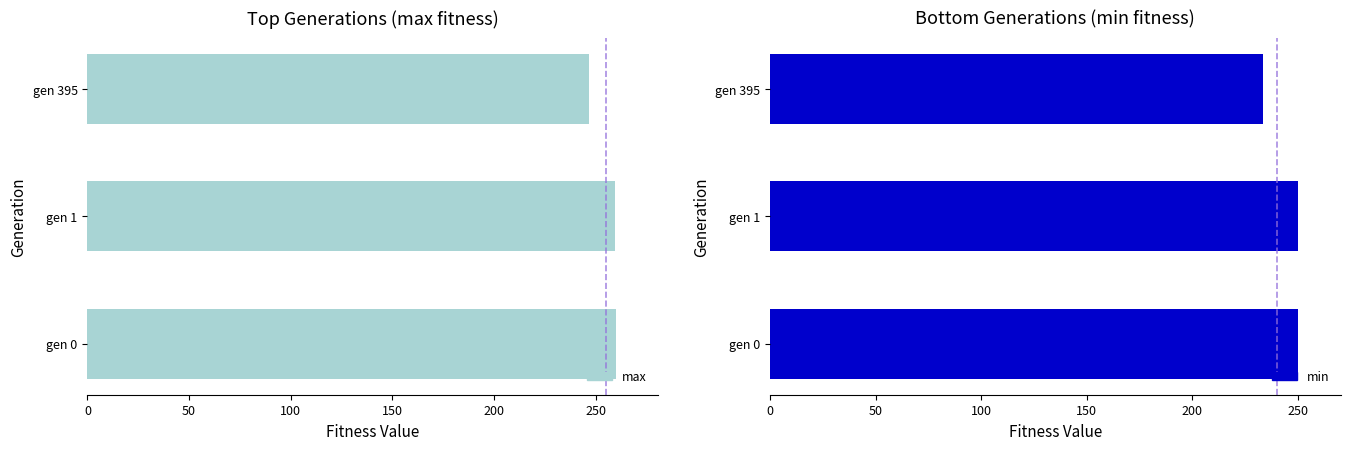

True or false: max has a value of 421.4 at 100.

False